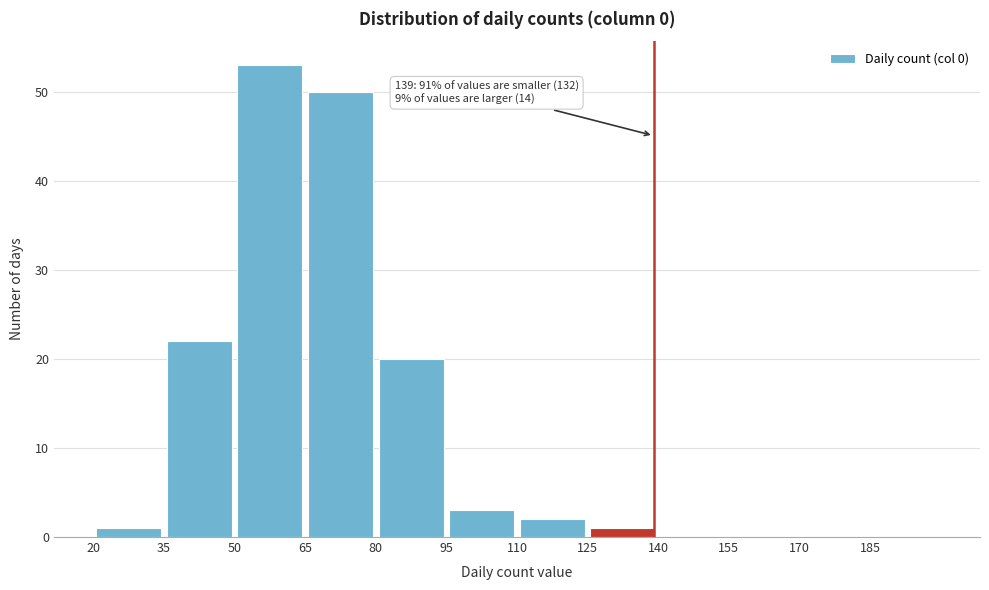

Over which range of the x-axis is the bar tallest?

50 to 65